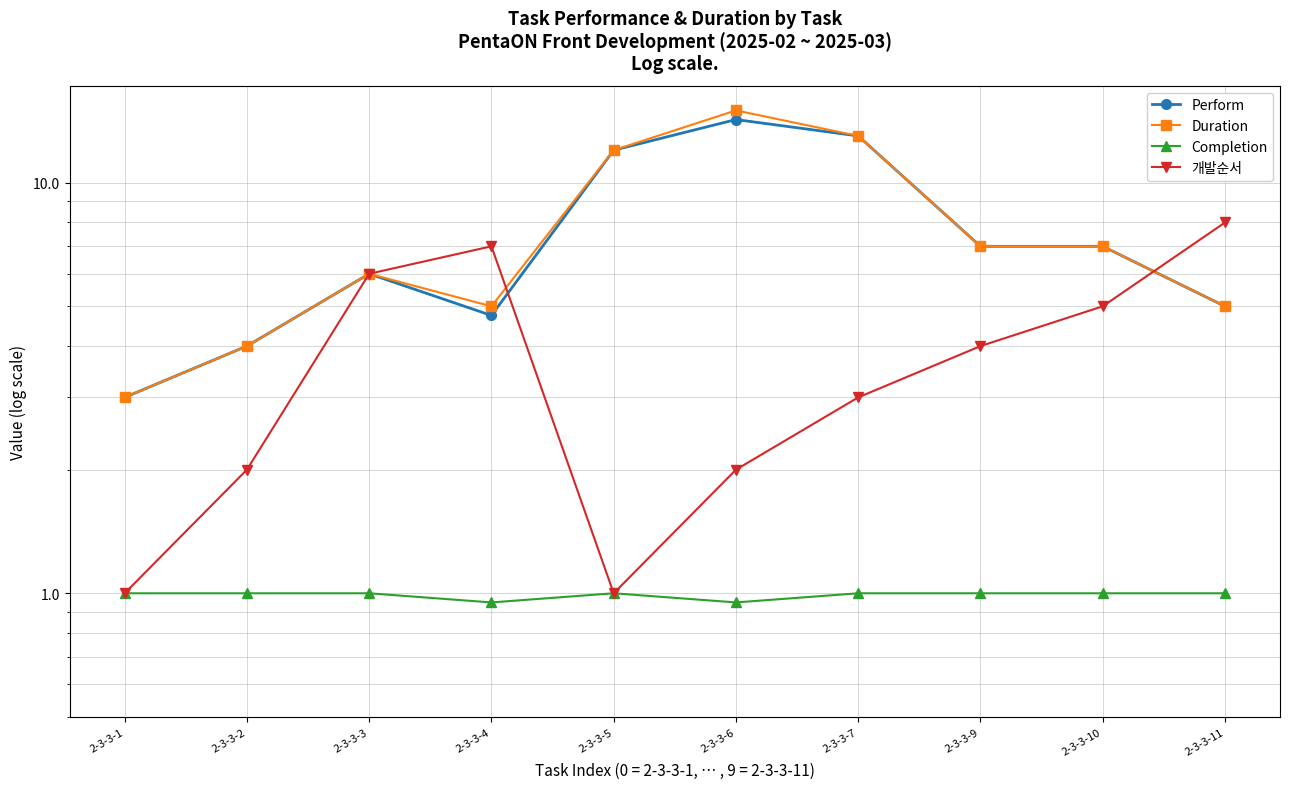

What is the sum of all Completion values?

9.9